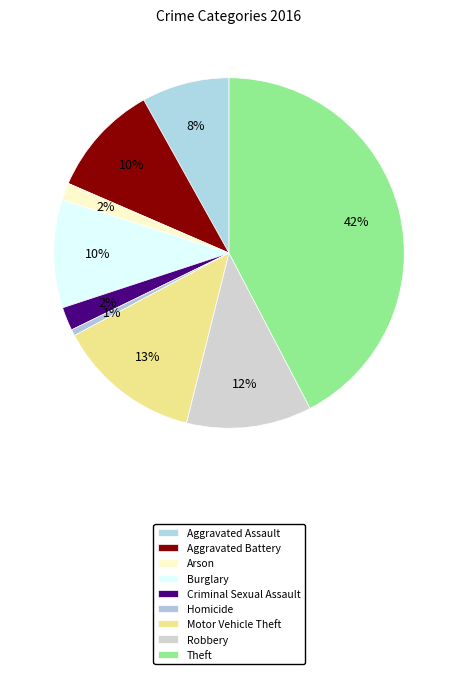

How many slices are in this pie chart?

9